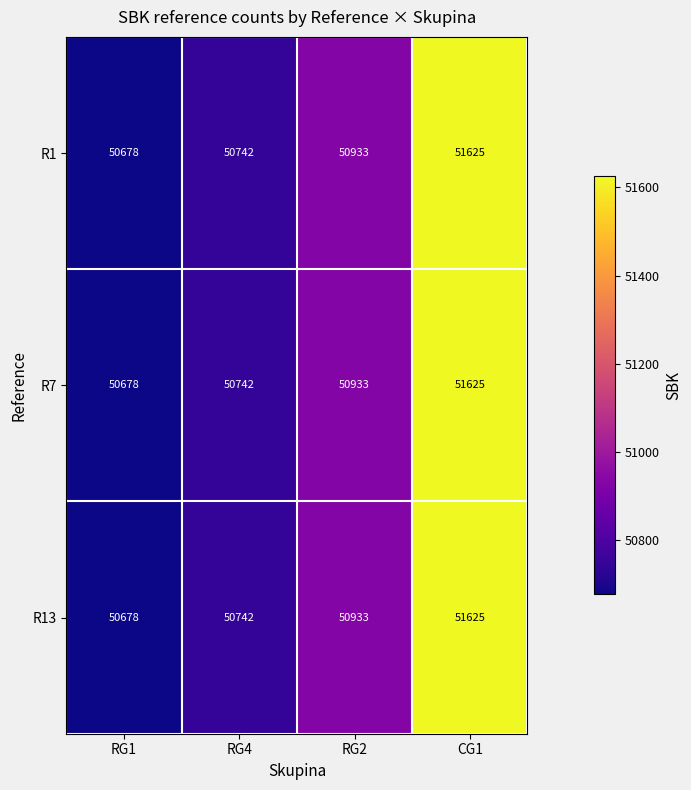

How many data points does each series have?

4